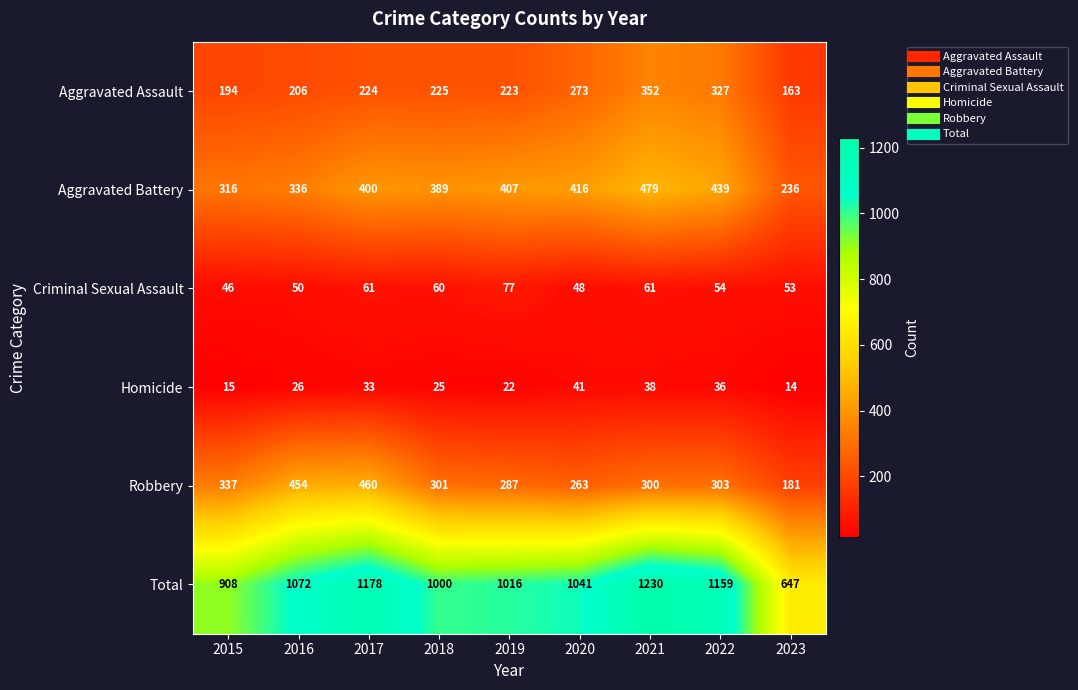

The Homicide series shows 10 at 2018. True or false?

False